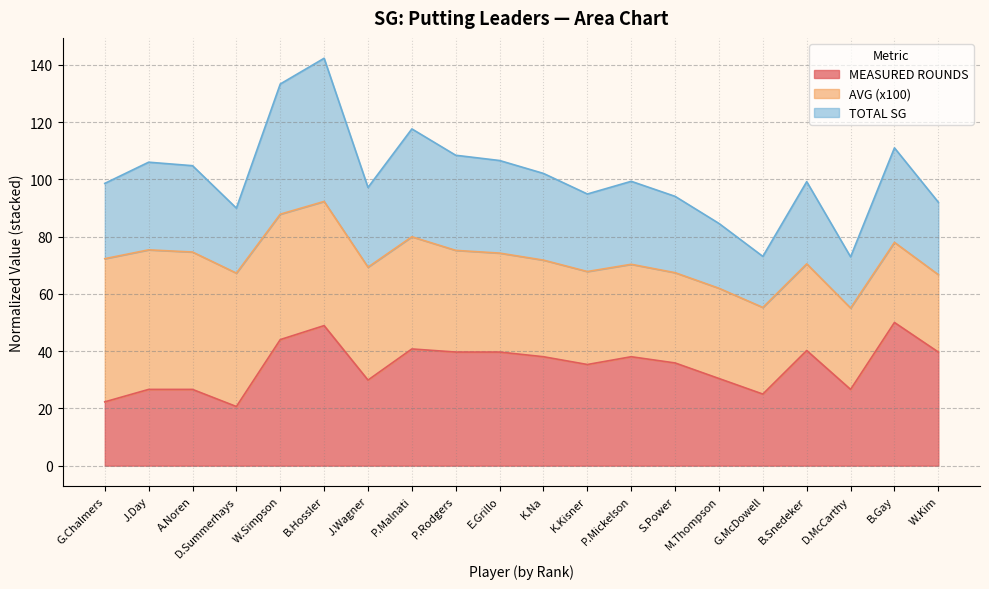

What is the minimum value shown in the chart?

20.7